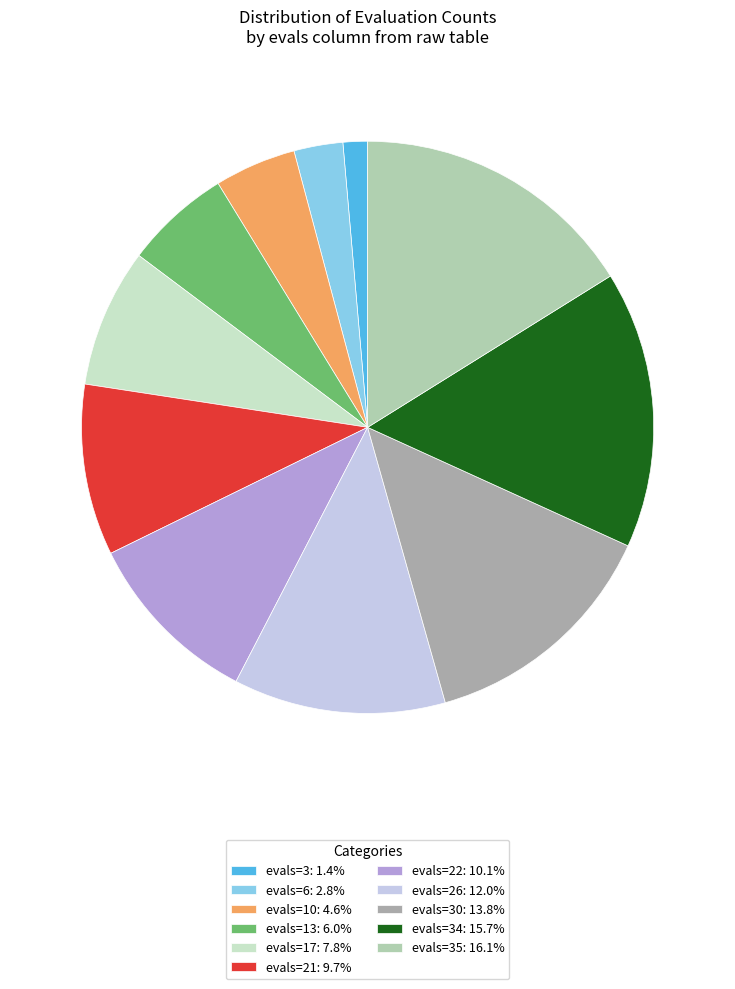

How many segments does this pie chart have?

11